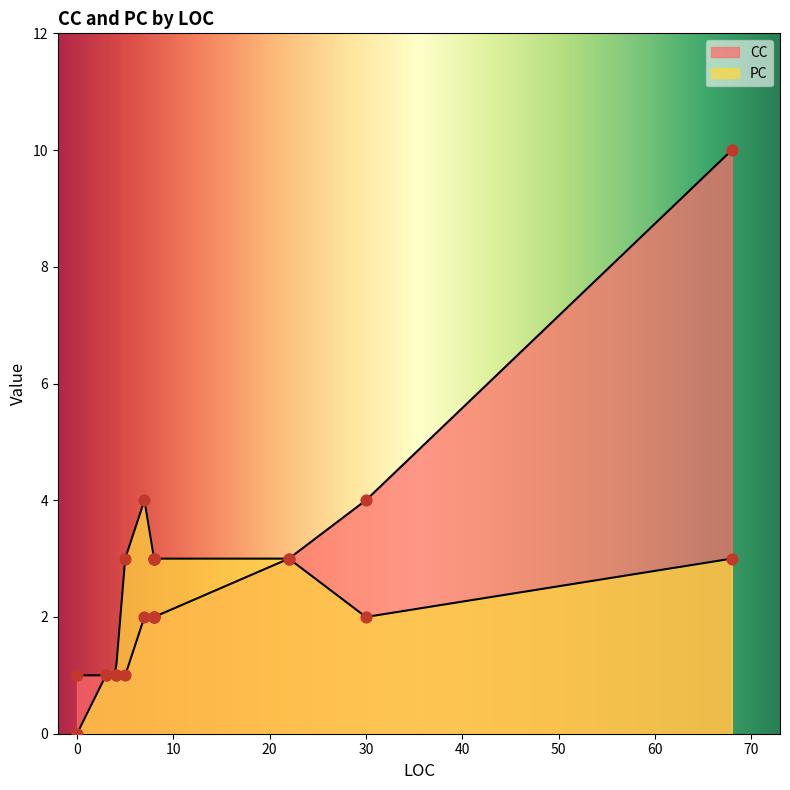

Which series contains the lowest Y value?

PC